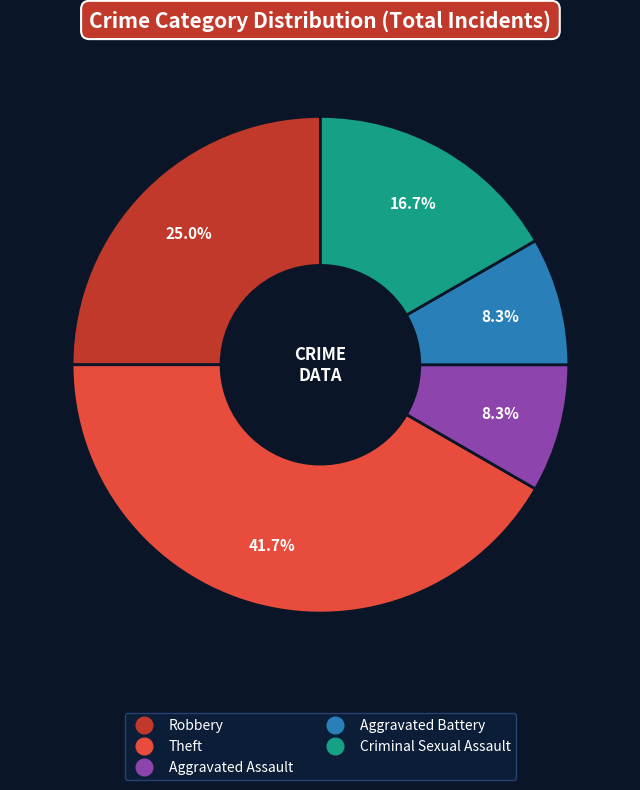

Which has a higher value, Aggravated Battery or Robbery?

Robbery